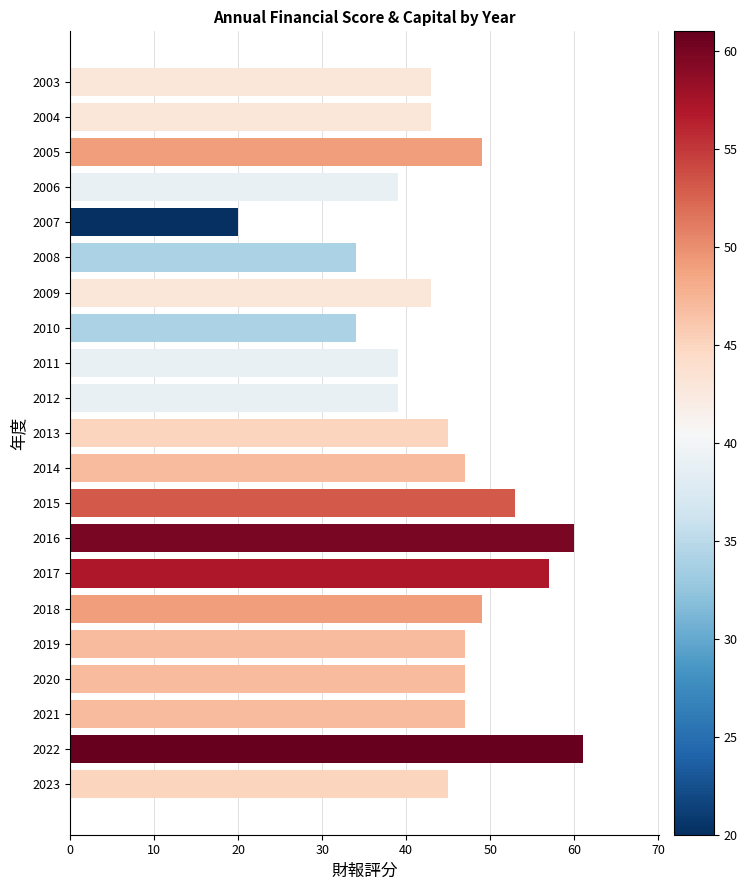

Reading bottom to top, extract all data points from this chart.

45	61	47	47	47	49	57	60	53	47	45	39	39	34	43	34	20	39	49	43	43